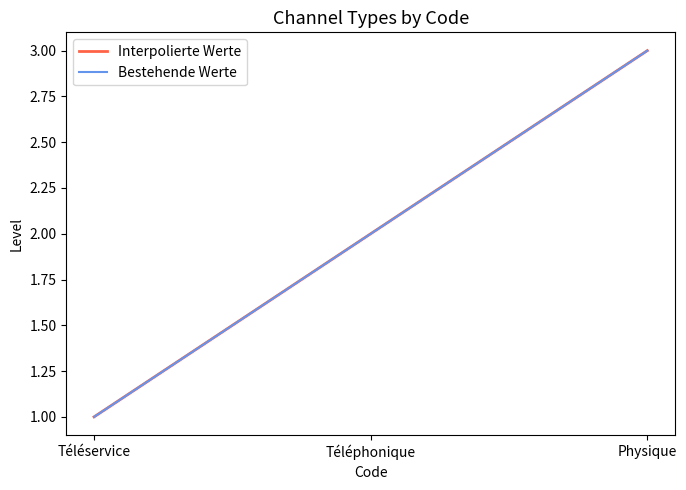

Does the chart display data point markers on the line(s)?

No